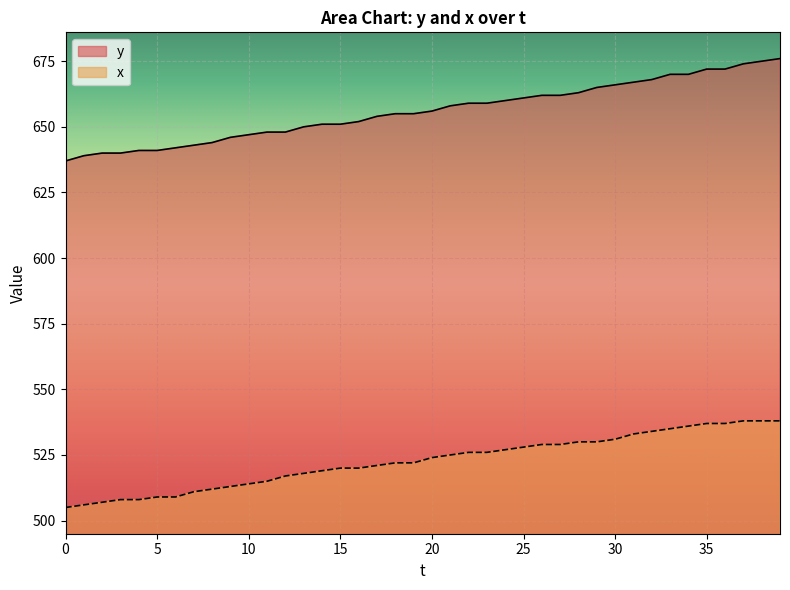

True or false: x has a value of 518 at 13.

True